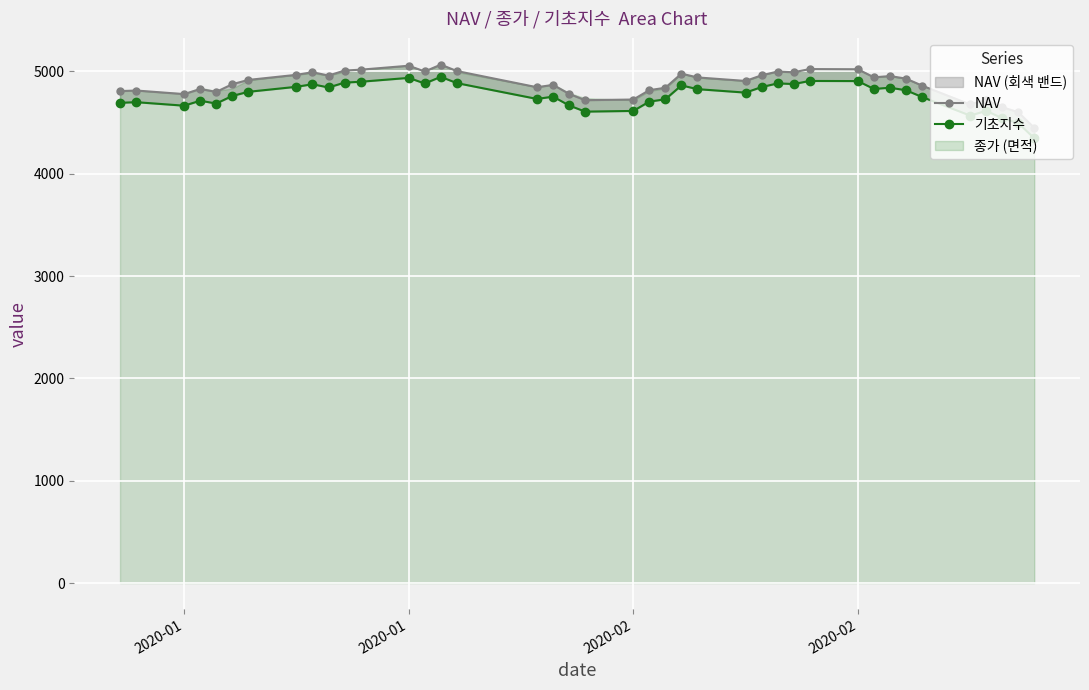

List the series in order of their overall mean, lowest first.

기초지수, NAV